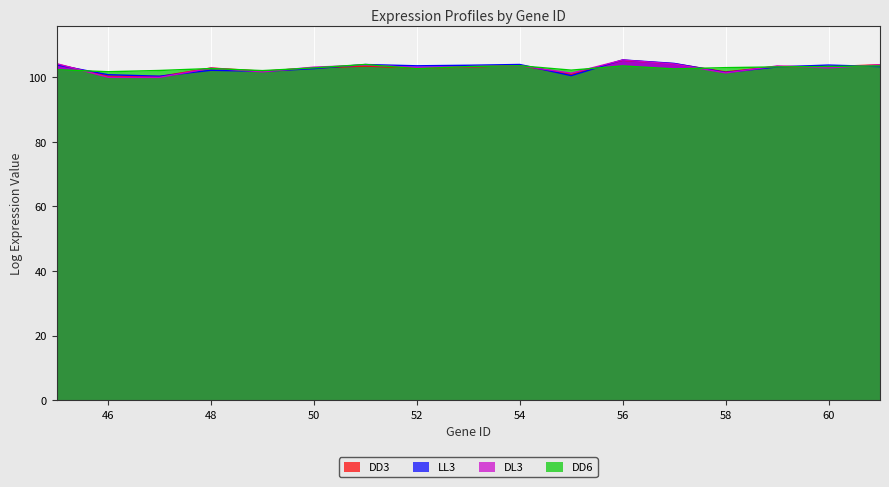

At which label does LL3 first exceed 103?

45